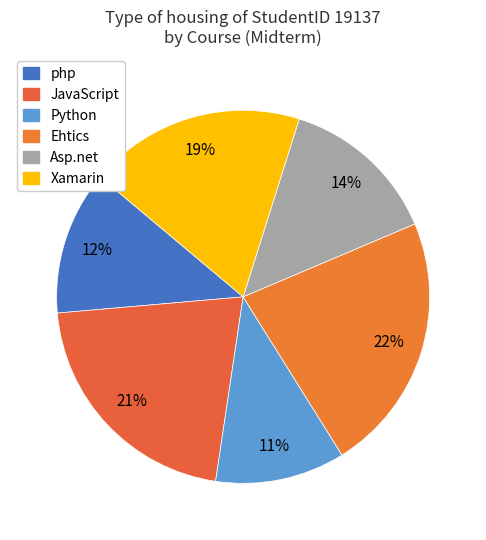

Count the number of slices in the pie.

6